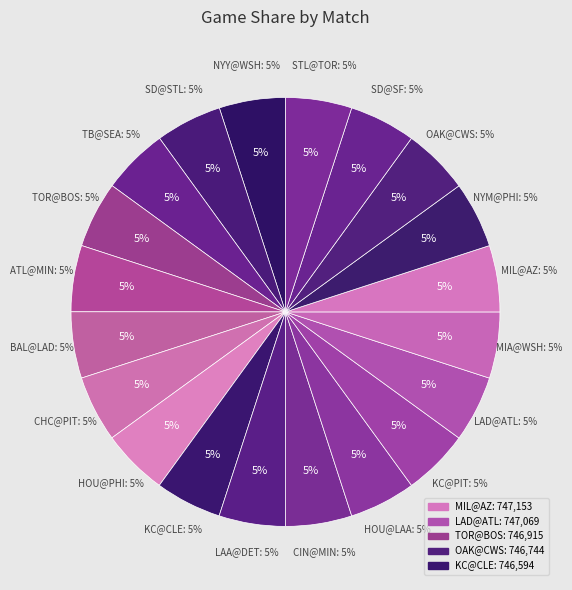

To the nearest percent, what is the combined percentage of MIL@AZ and MIA@WSH?

10%